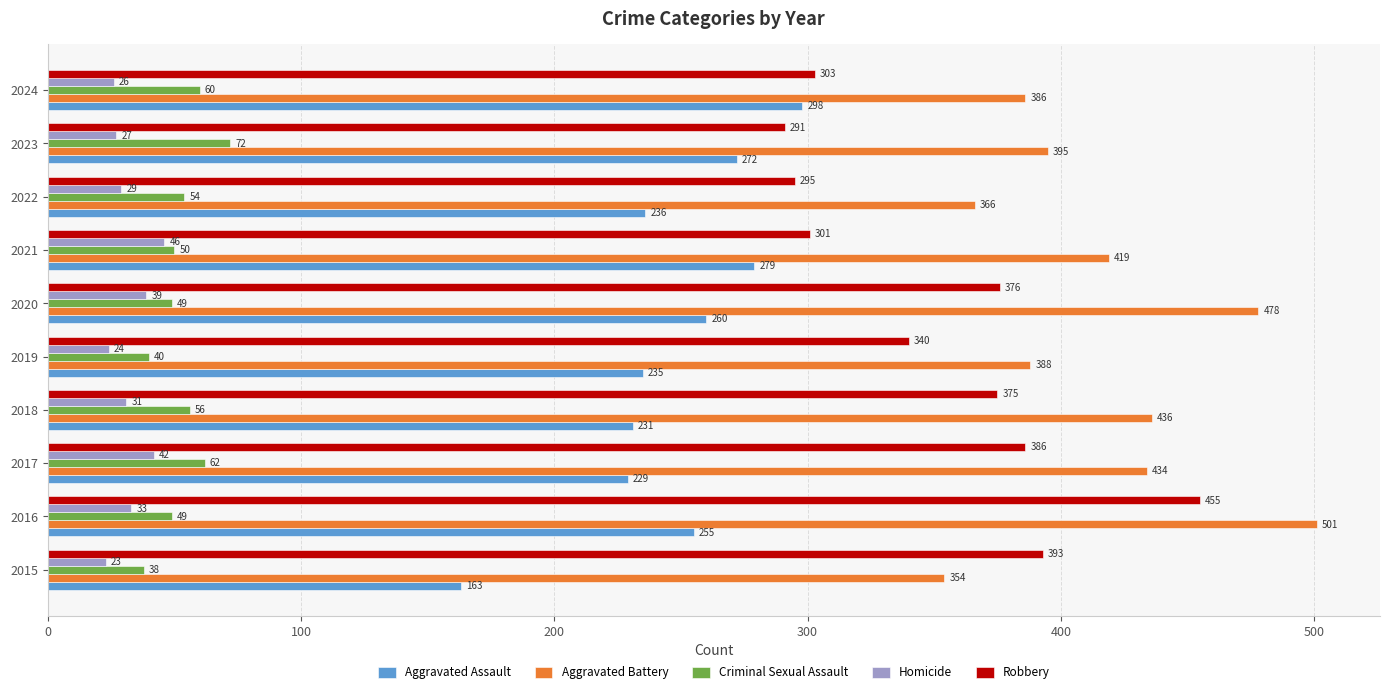

What is the greatest value displayed?

501